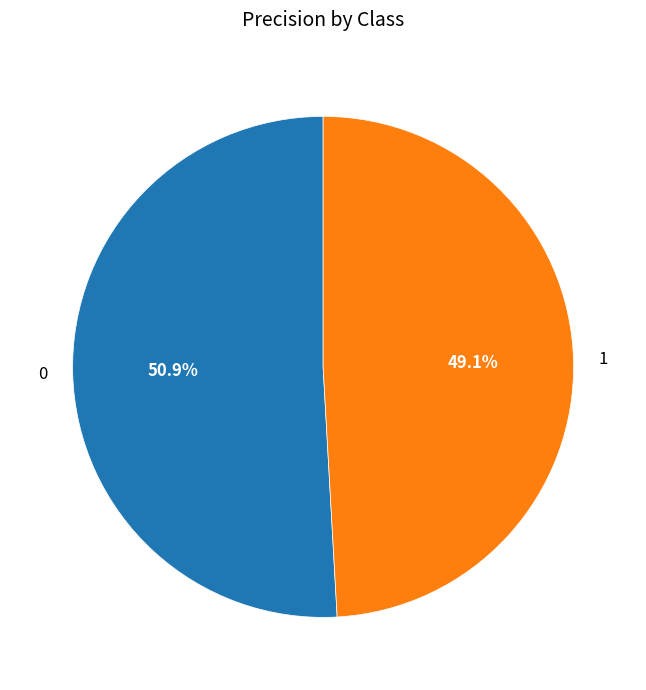

True or false: 0 accounts for 38% of the total.

False